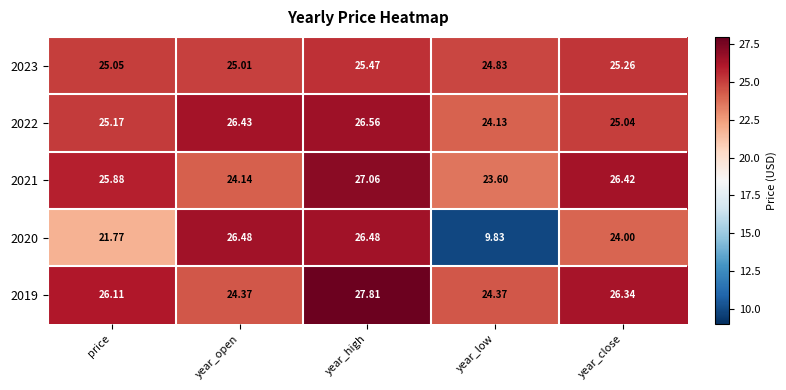

How many data points does each series have?

5